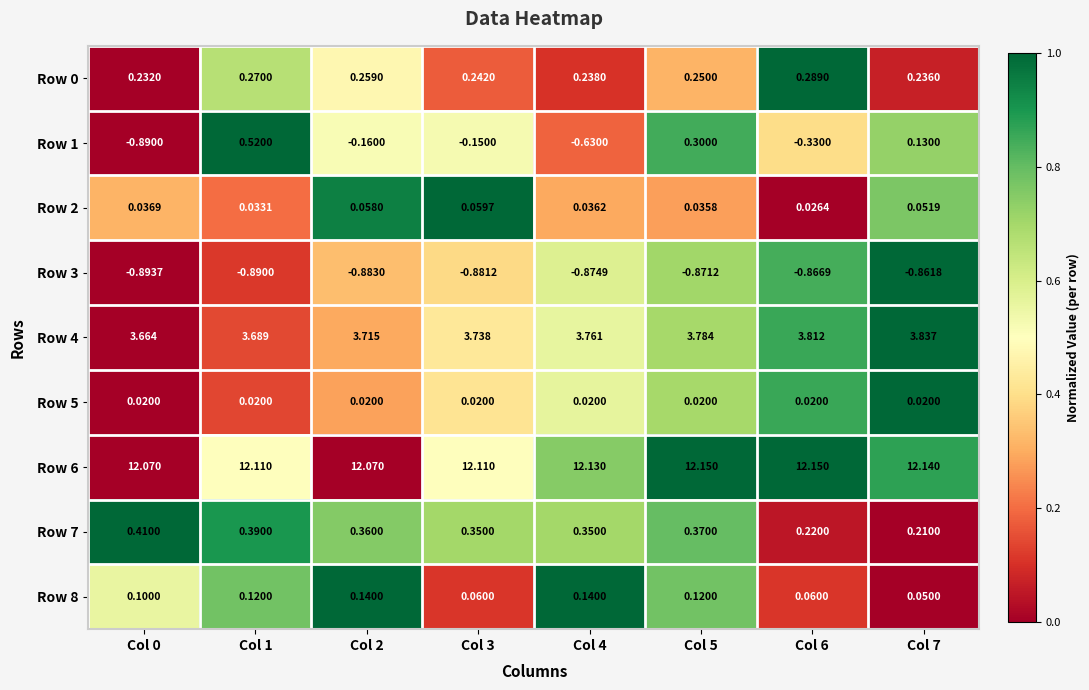

What is the spread (max minus min) of values at Col 4?

13.0